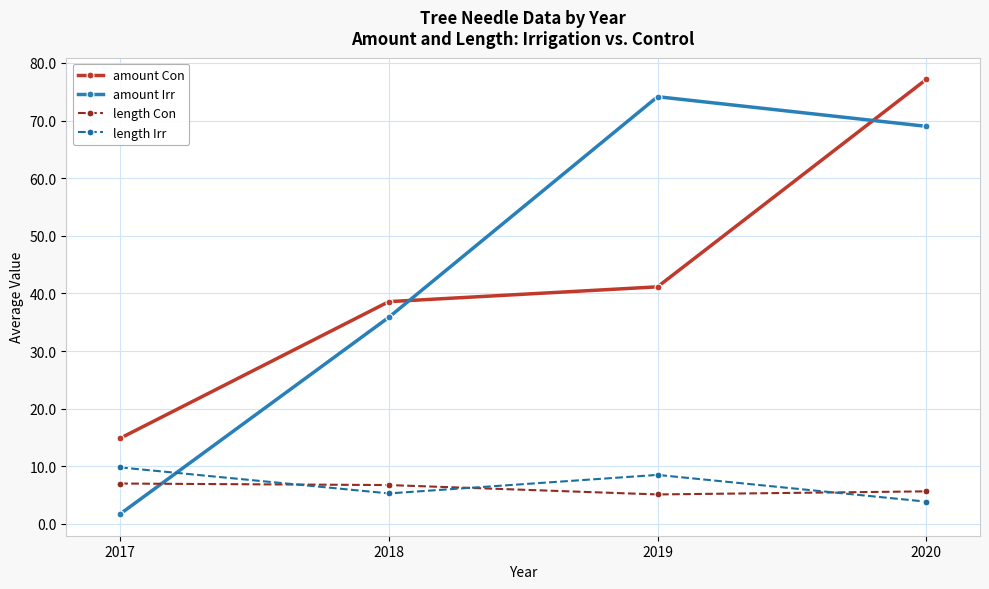

The amount Con series shows 38.6 at 2018. True or false?

True